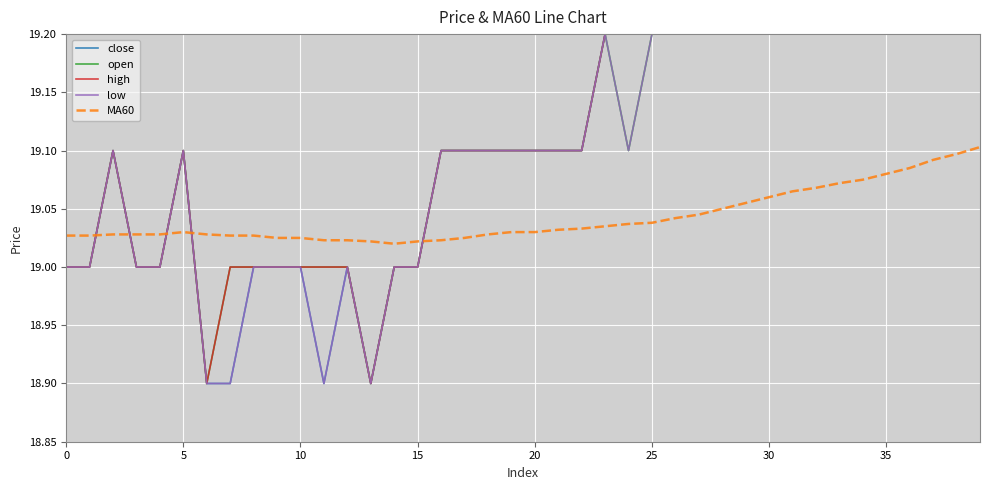

How many data points in close are above 19?

26